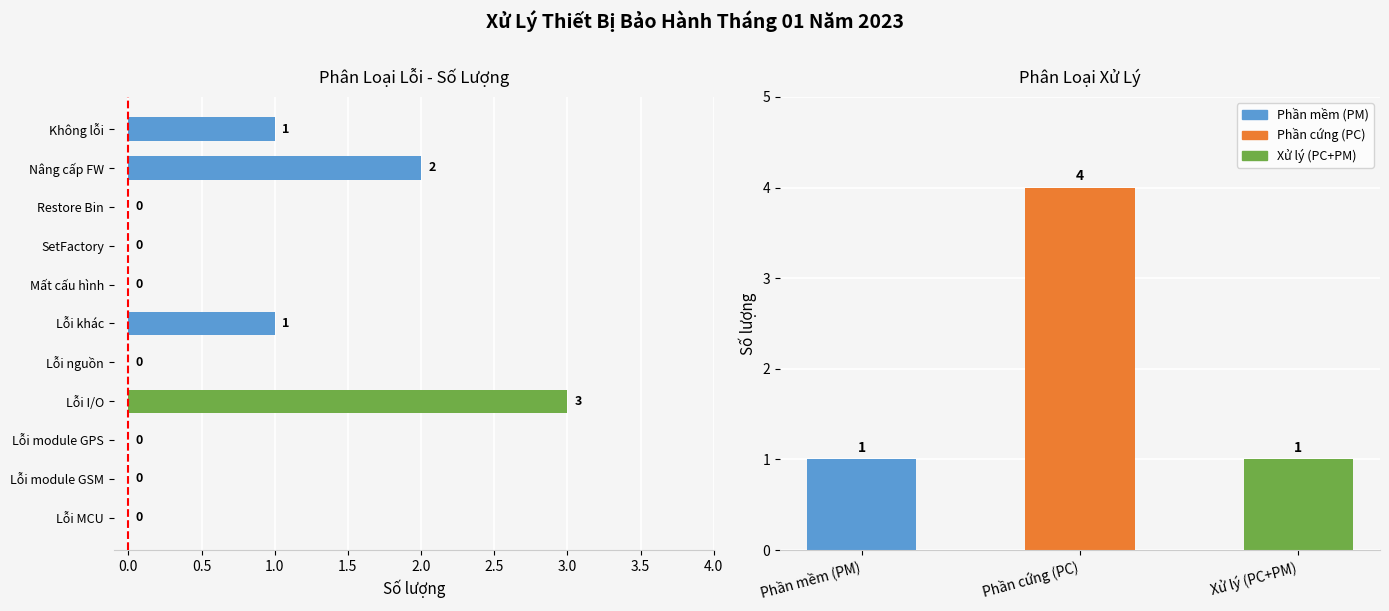

How many data points does each series have?

11